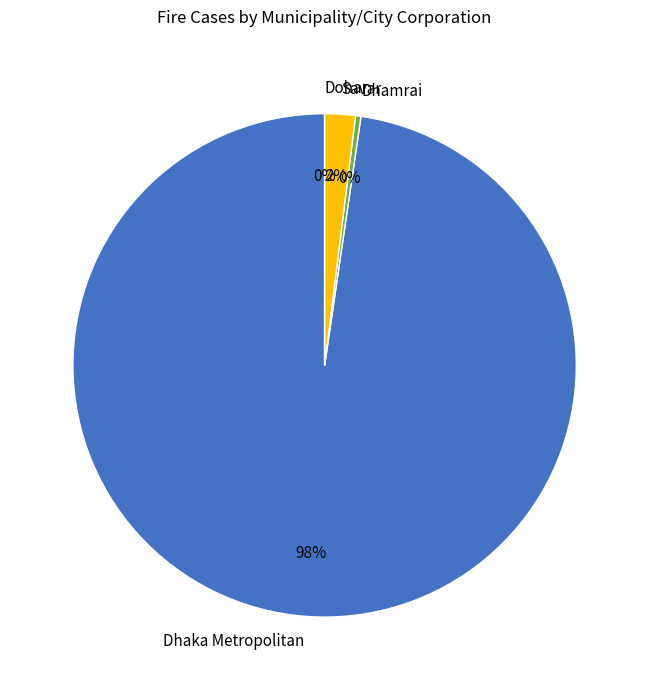

Count the number of slices in the pie.

4